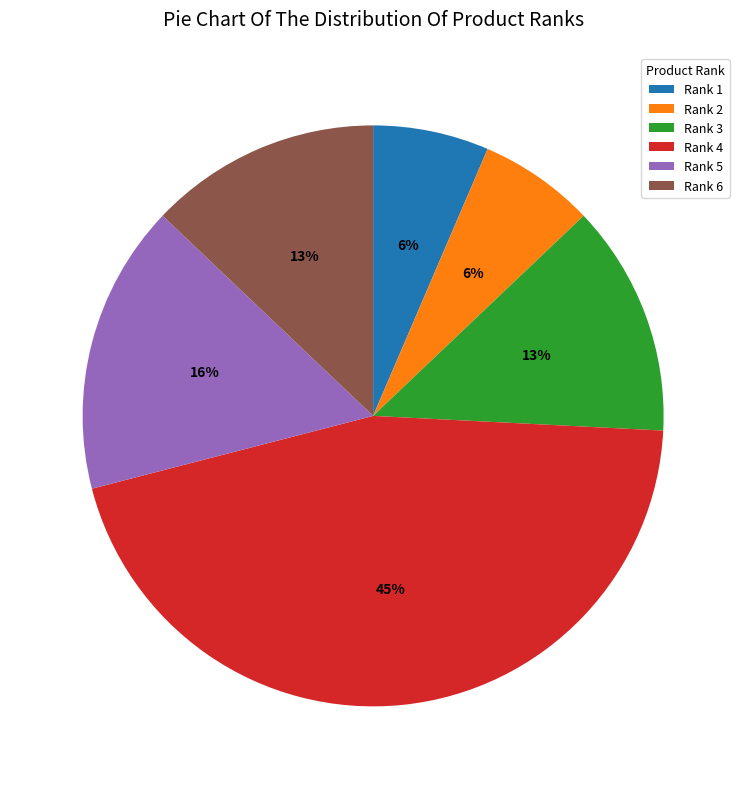

Which slice is the largest?

Rank 4